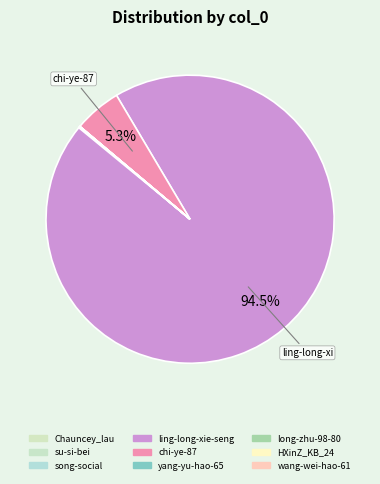

How much of the chart is everything except long-zhu-98-80?

100.0%